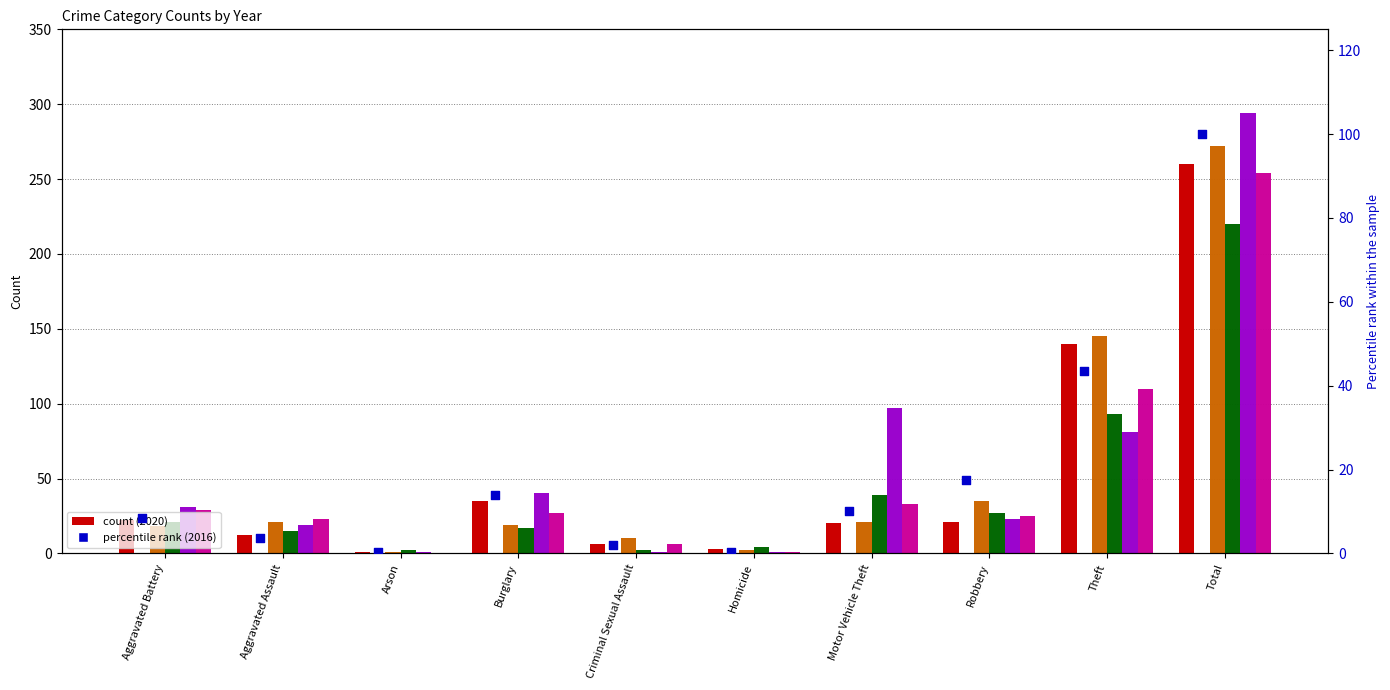

Which series has the widest spread of Y values?

2023